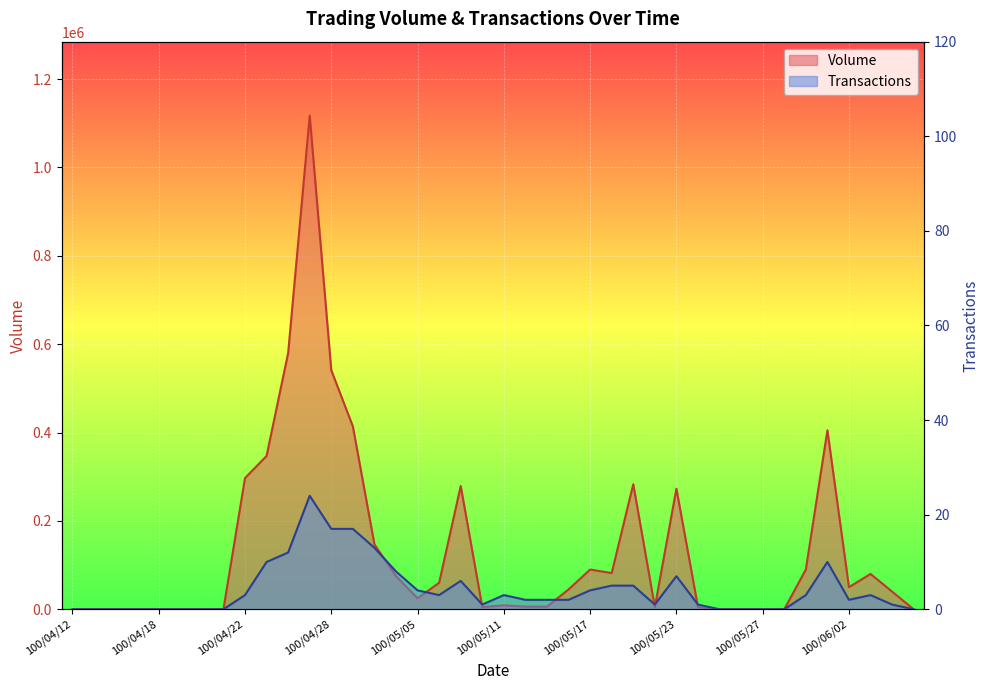

Is the value of Volume at 100/05/10 greater than the value of Transactions at 100/05/04?

Yes